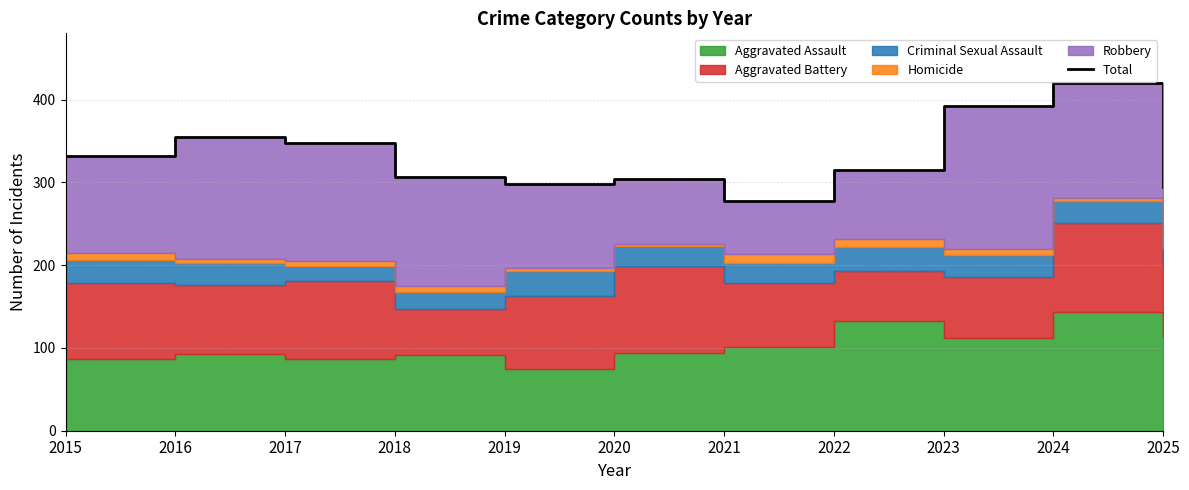

What is the smallest value displayed?

278